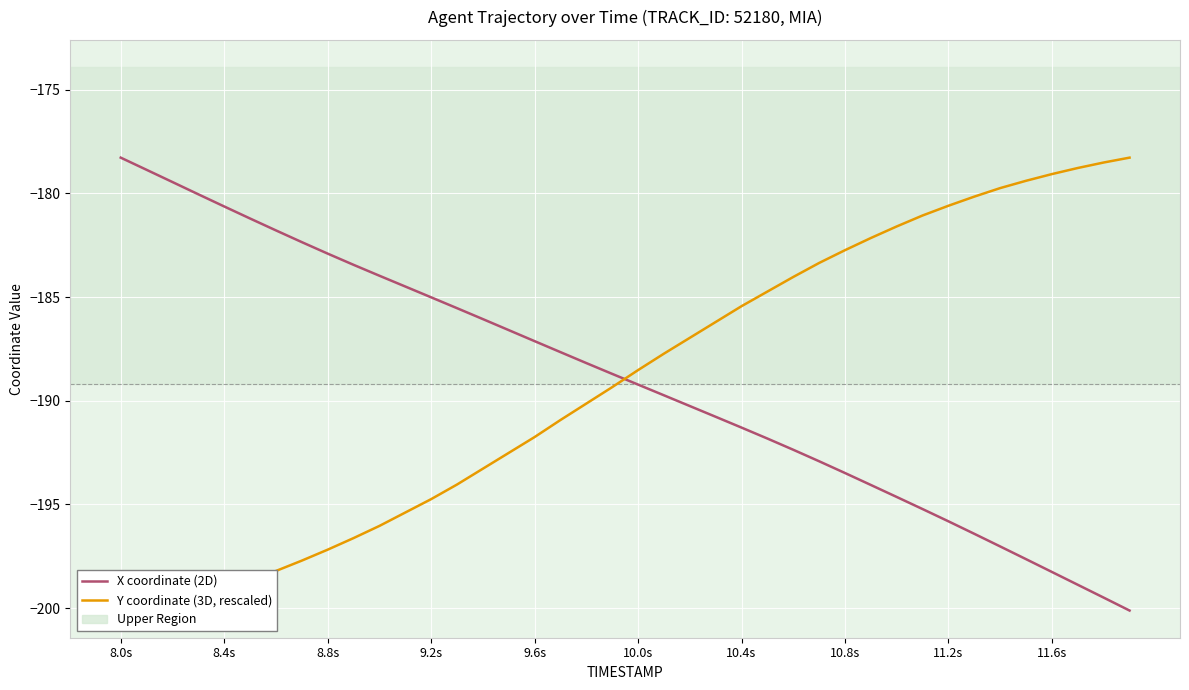

True or false: Y coordinate (3D, rescaled) and X coordinate (2D) intersect in this chart.

True